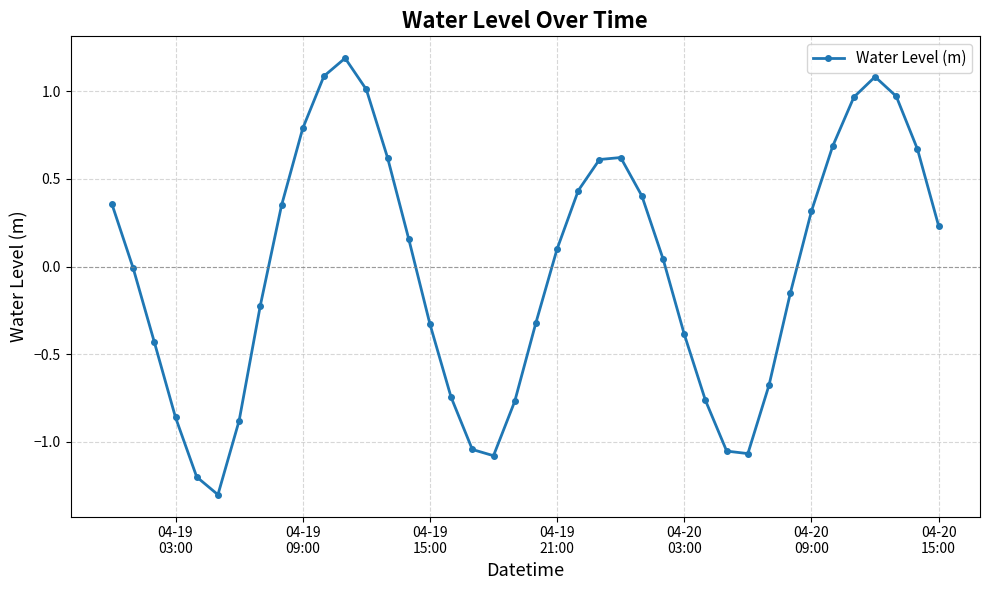

What is the sum of all values?

-0.6